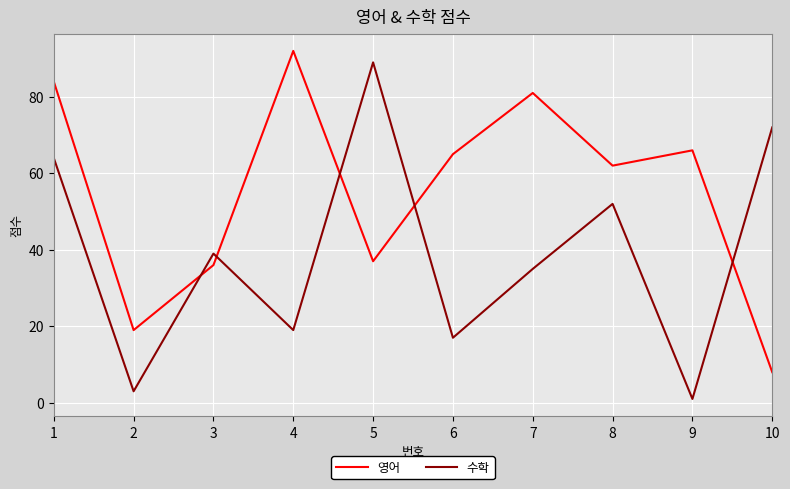

What is the minimum value shown in the chart?

1